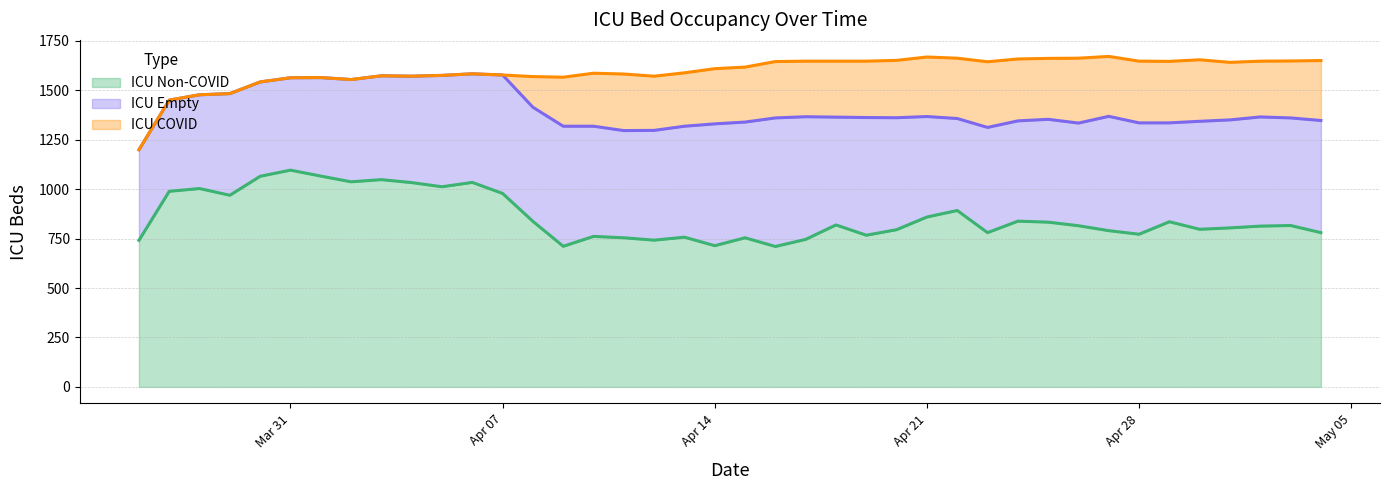

The ICU COVID series shows 0 at 2020-03-30. True or false?

True